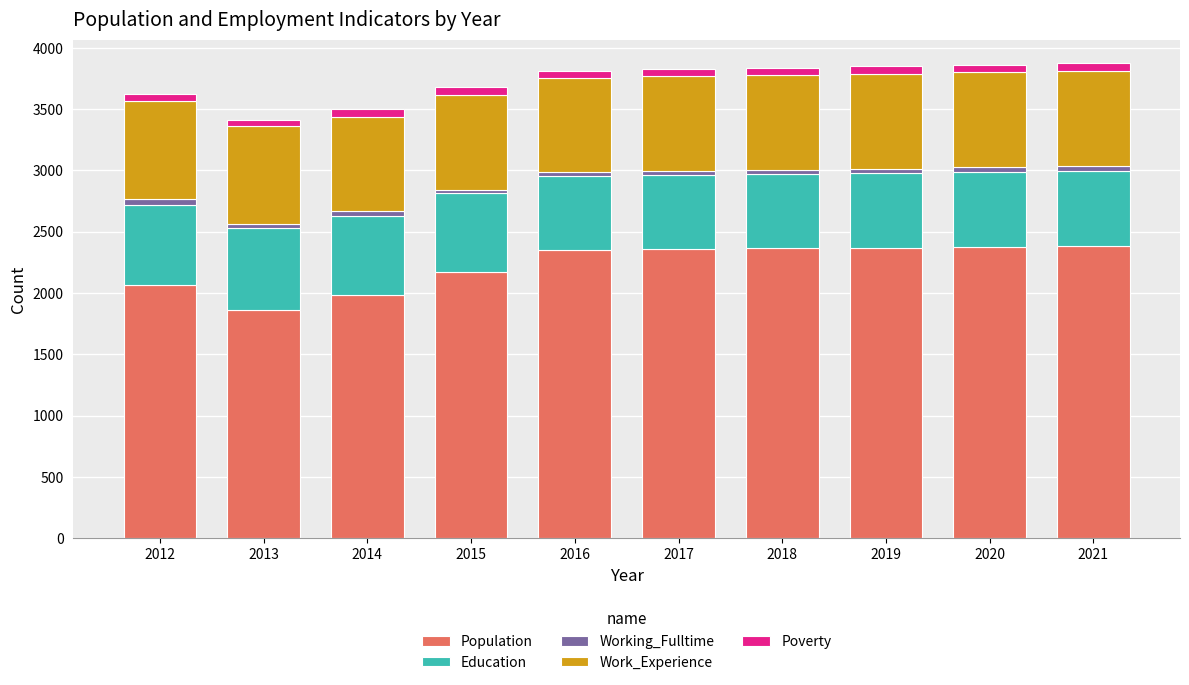

The Population series shows 2371 at 2019. True or false?

True